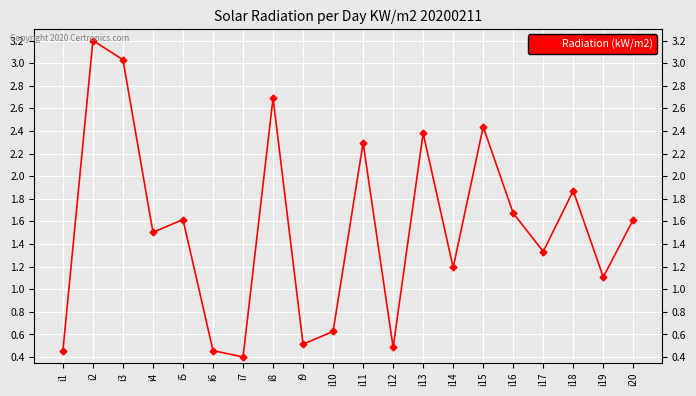

Does the chart display data point markers on the line(s)?

Yes